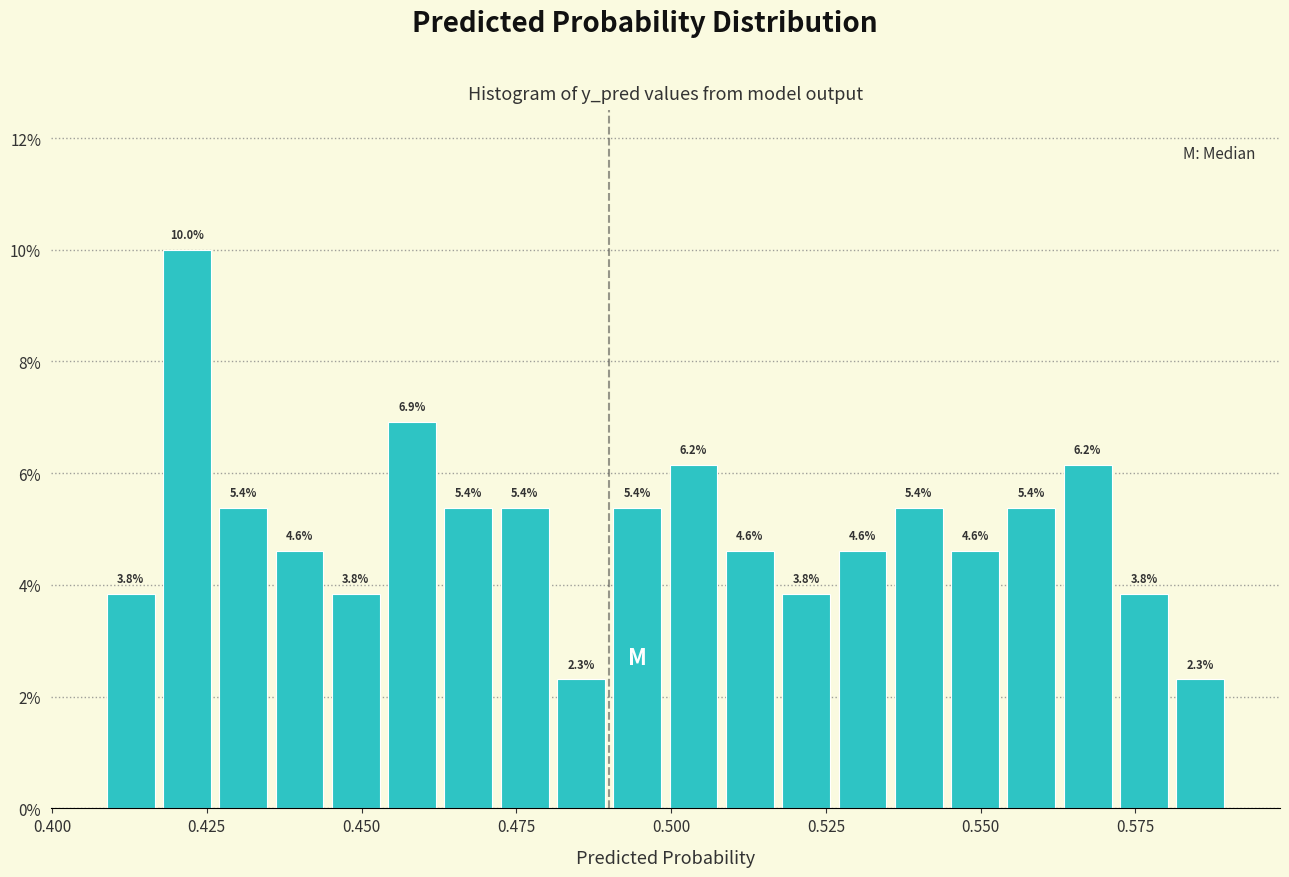

Read against the x-axis, roughly where is the centre of the tallest bar?

0.420